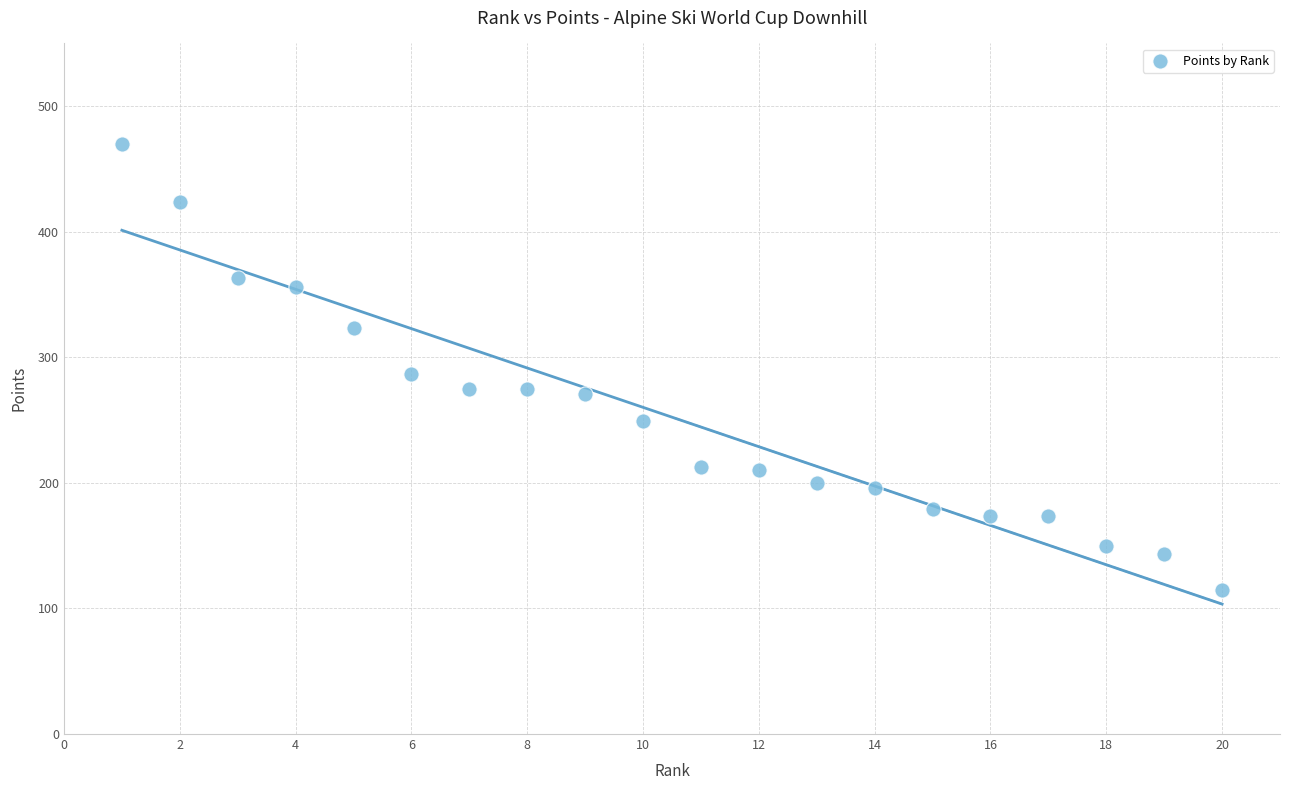

What is the range of X values (max minus min)?

19